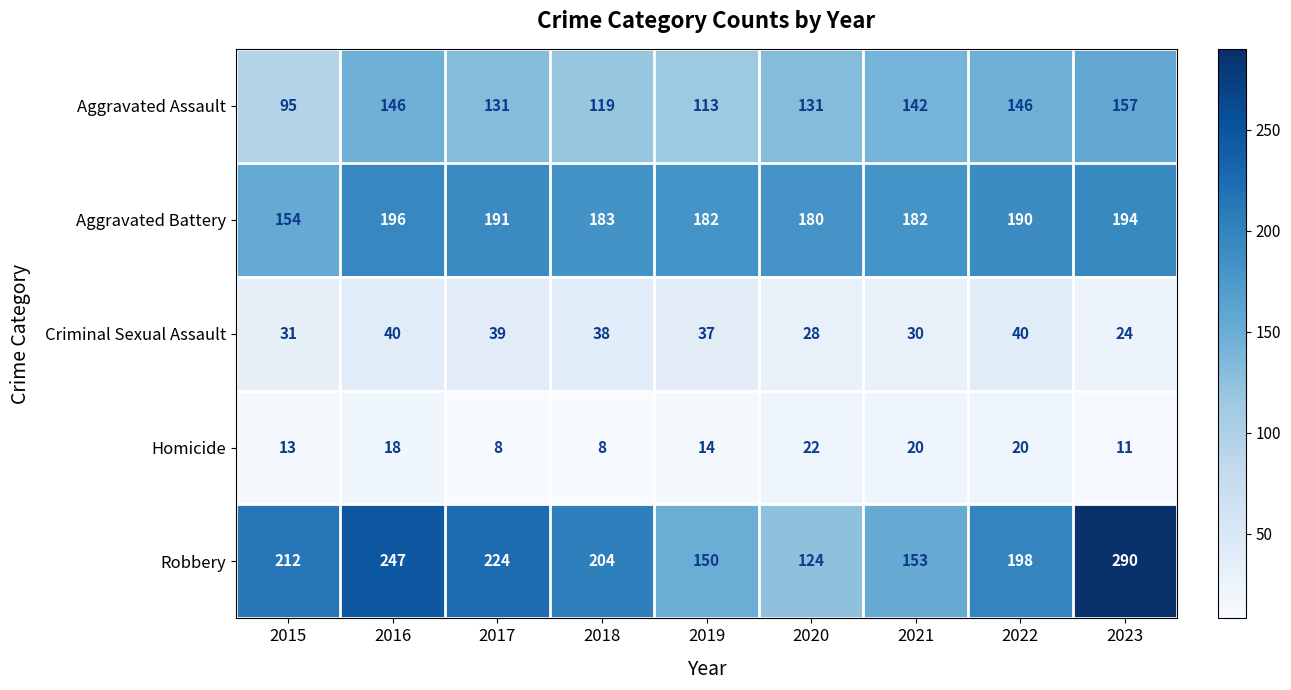

What is the sum of all Criminal Sexual Assault values?

307